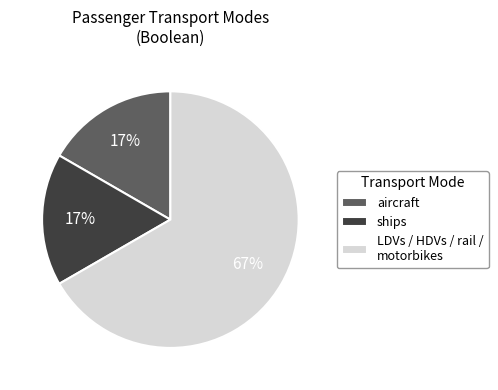

What is the largest slice in the pie chart?

LDVs / HDVs / rail / motorbikes